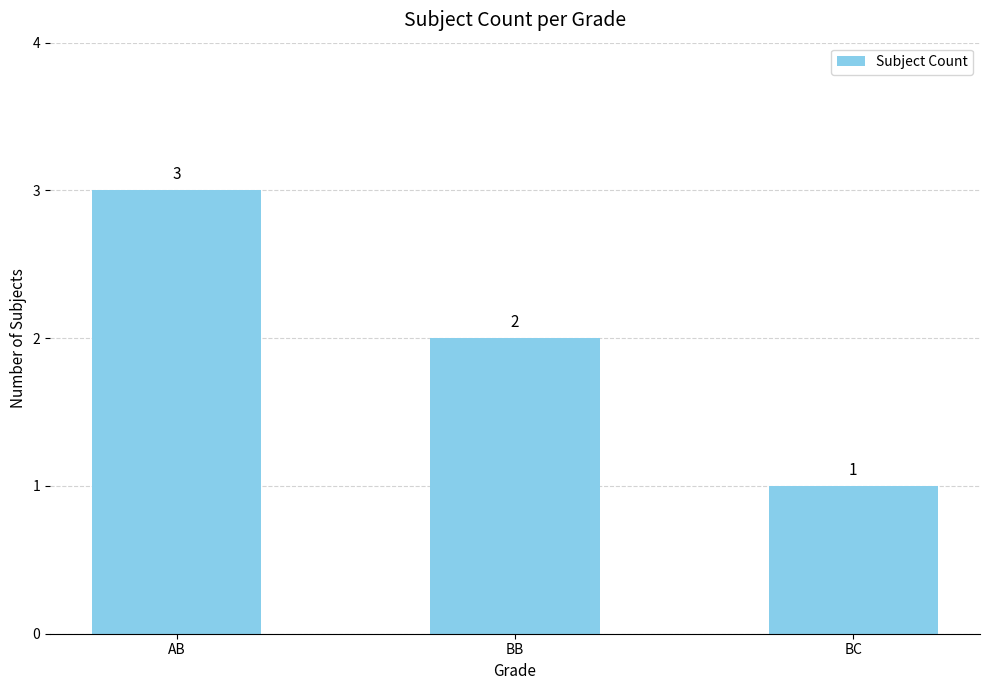

How many data points are less than 2?

1